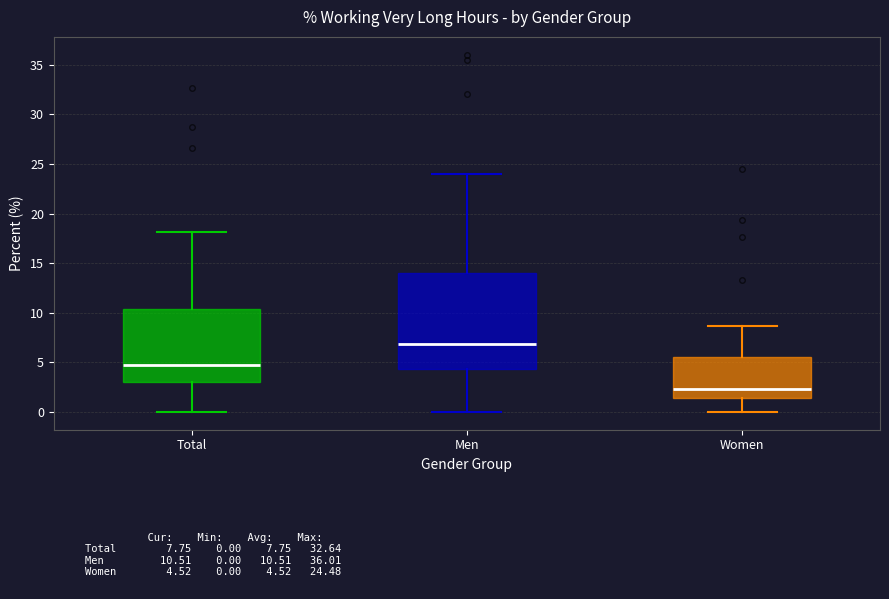

Which box is the tallest, from its lower edge to its upper edge?

Men